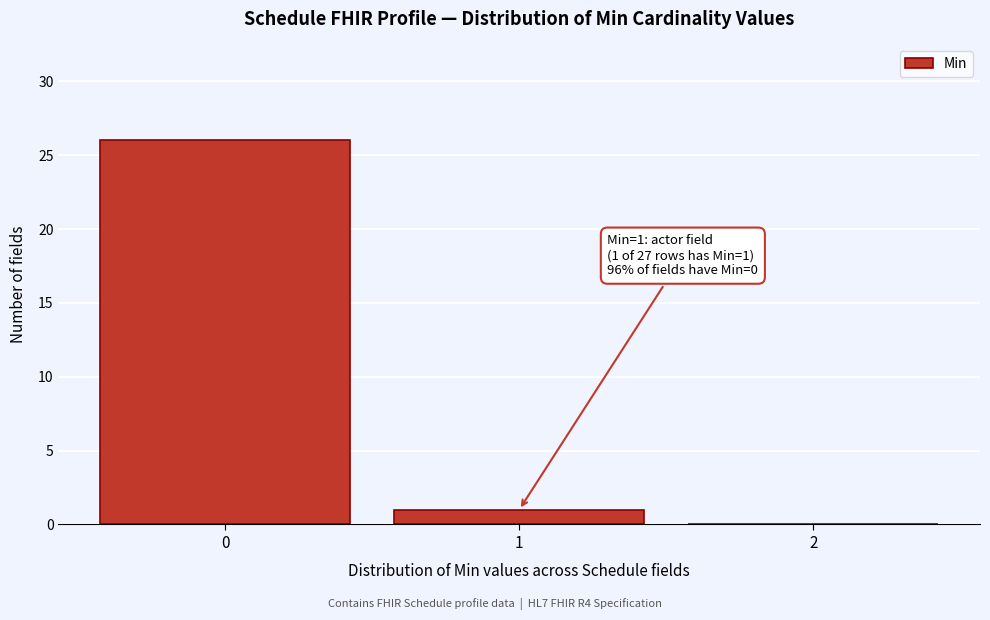

Which range on the x-axis has the tallest bar?

-0.5 to 0.5